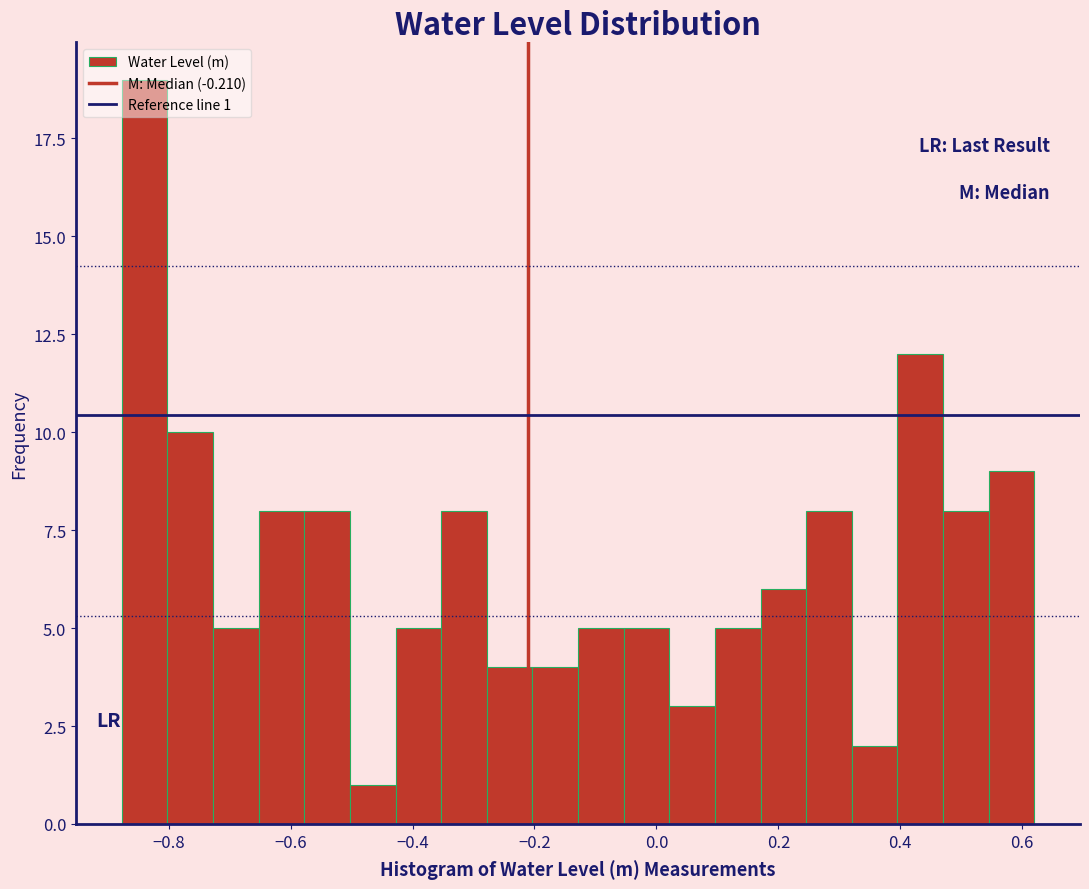

Around what value on the x-axis is the tallest bar? Give the approximate position of its centre, as read against the axis.

-0.84